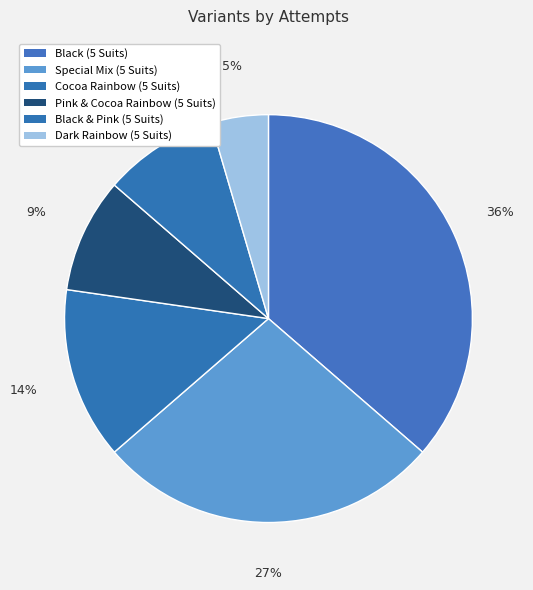

What is the total percentage of Black & Pink (5 Suits) and Dark Rainbow (5 Suits)?

13.6%